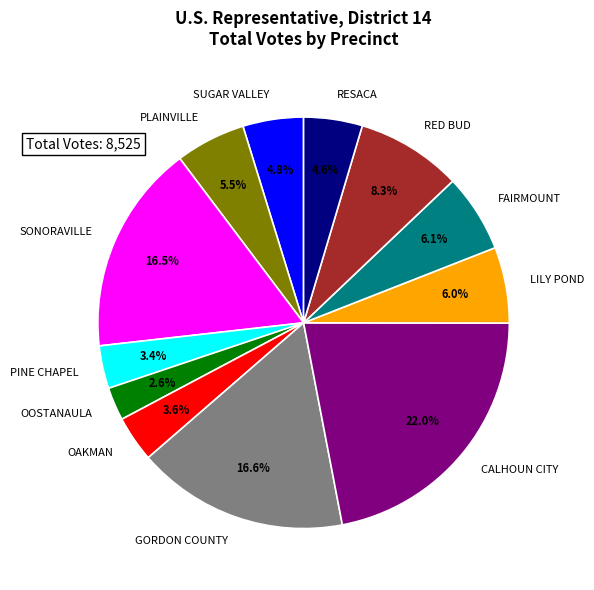

To the nearest percent, what is the difference between the SUGAR VALLEY and CALHOUN CITY slice percentages?

17%